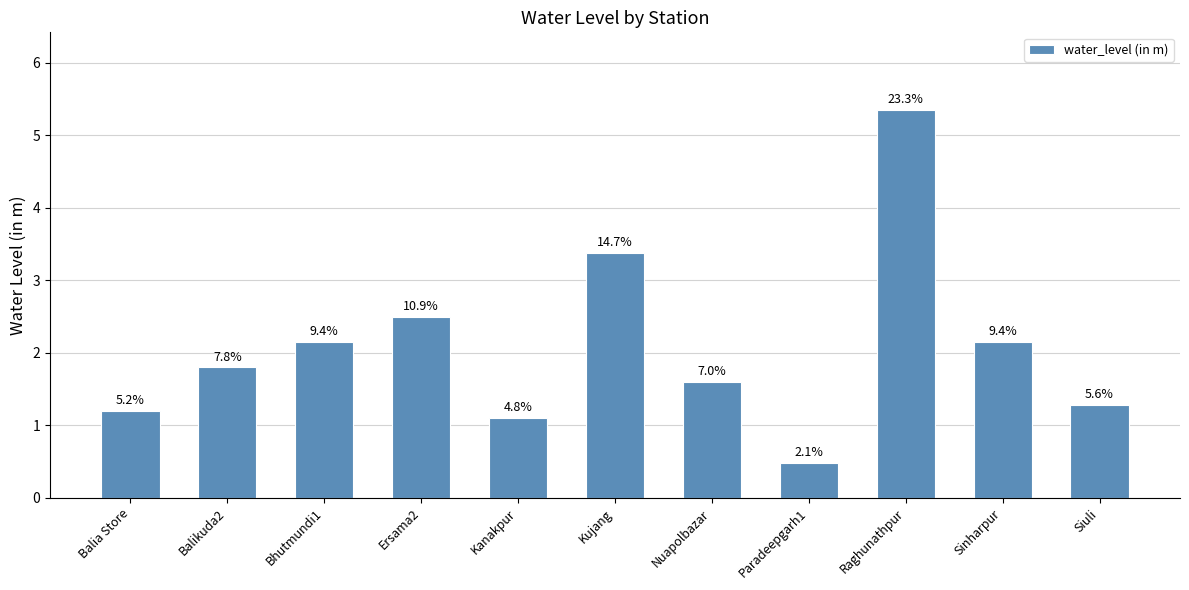

Does the chart contain any negative values?

No